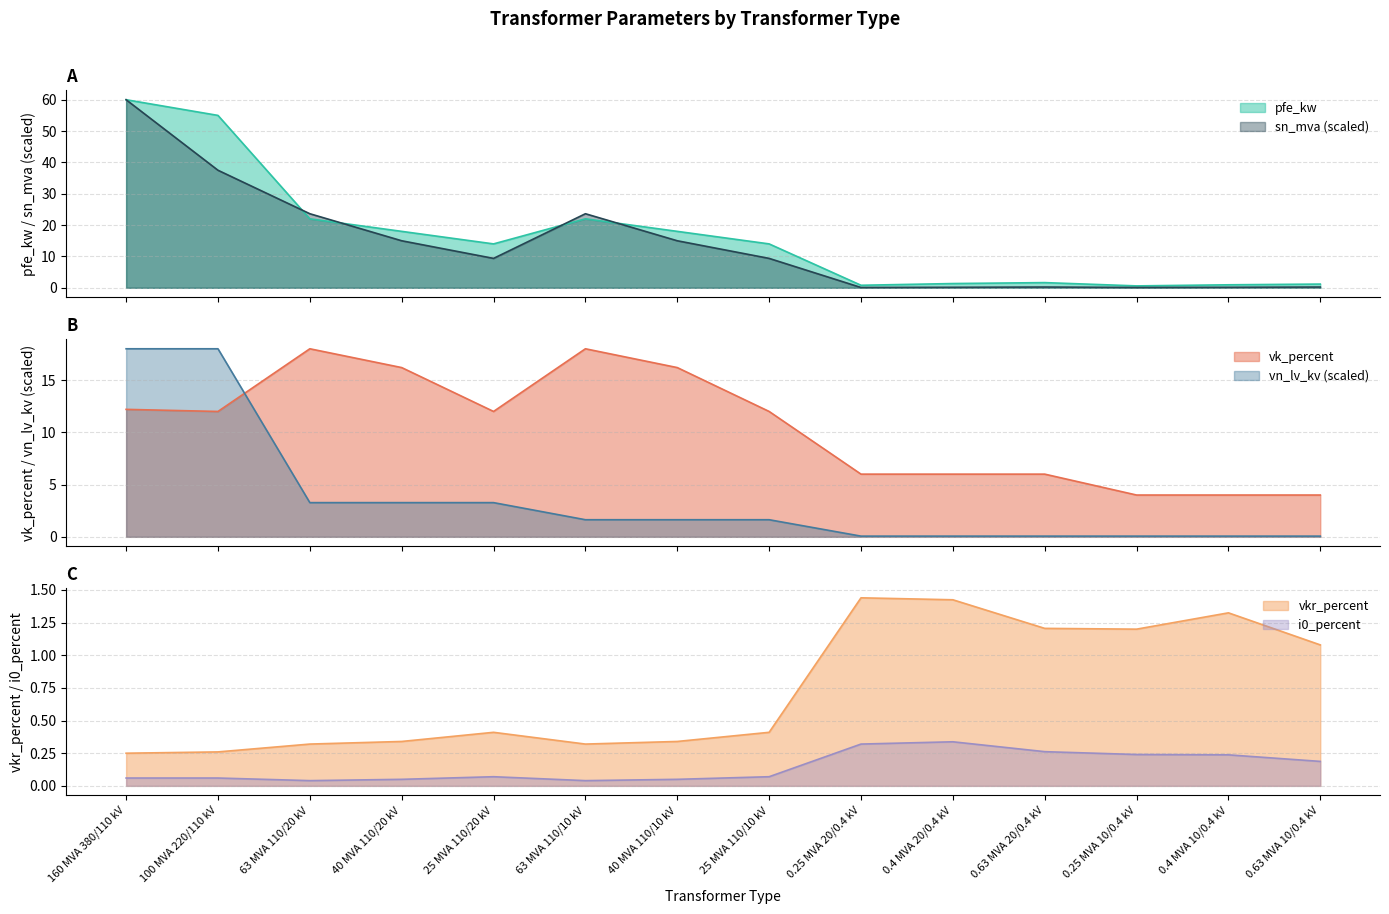

Which series has the largest total across all categories?

pfe_kw